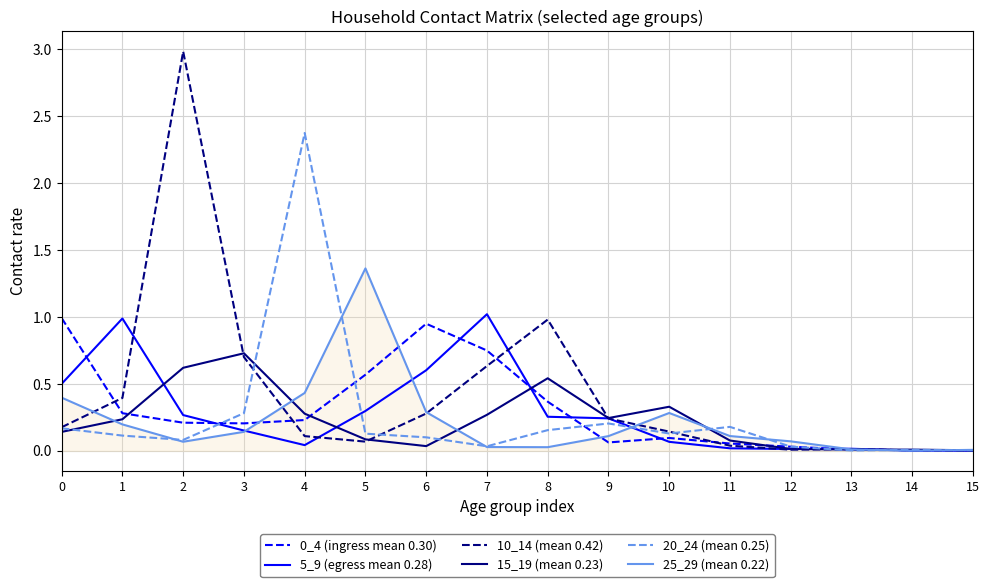

True or false: 5_9 (egress mean 0.28) has a value of 0.0 at 4.

True